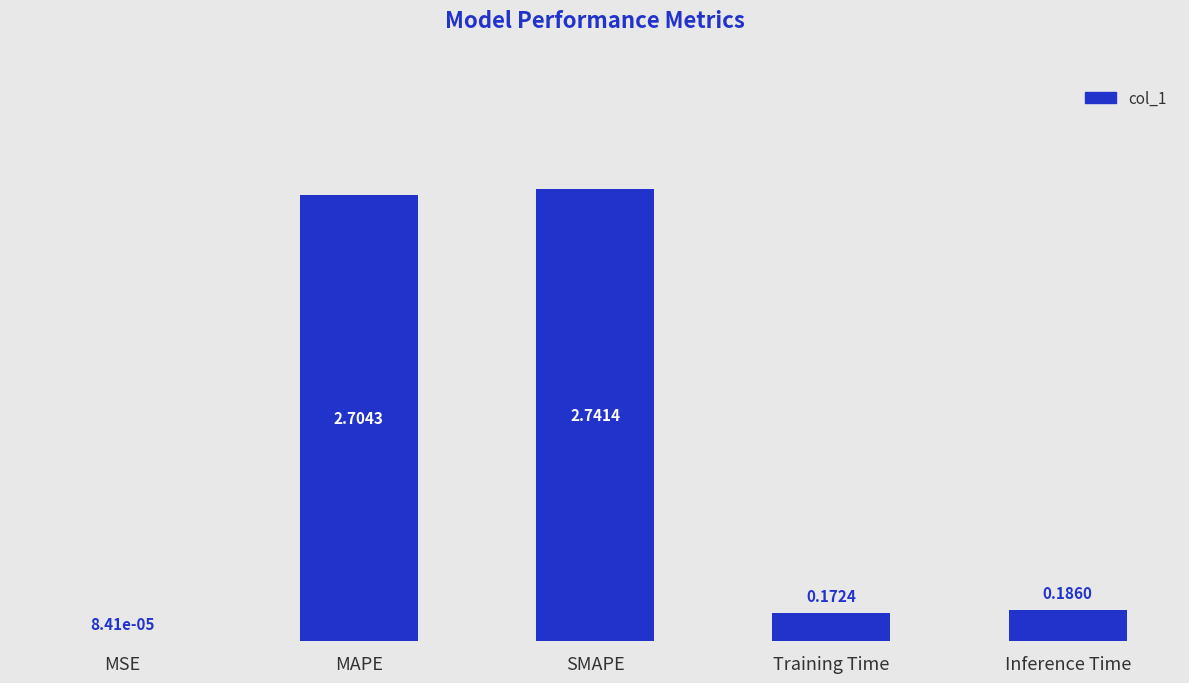

Which has a higher value, MSE or Training Time?

Training Time